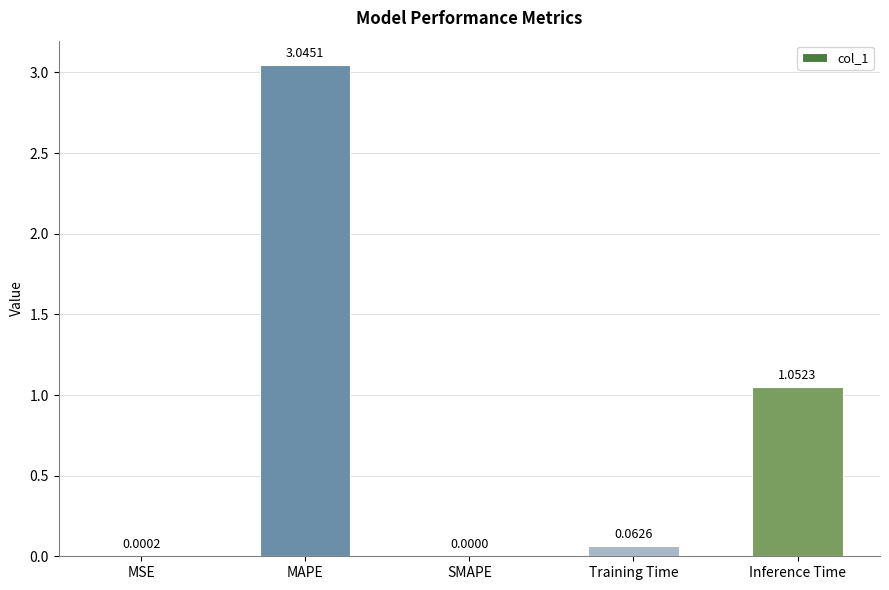

Where is the data nearest to the value 1?

Inference Time